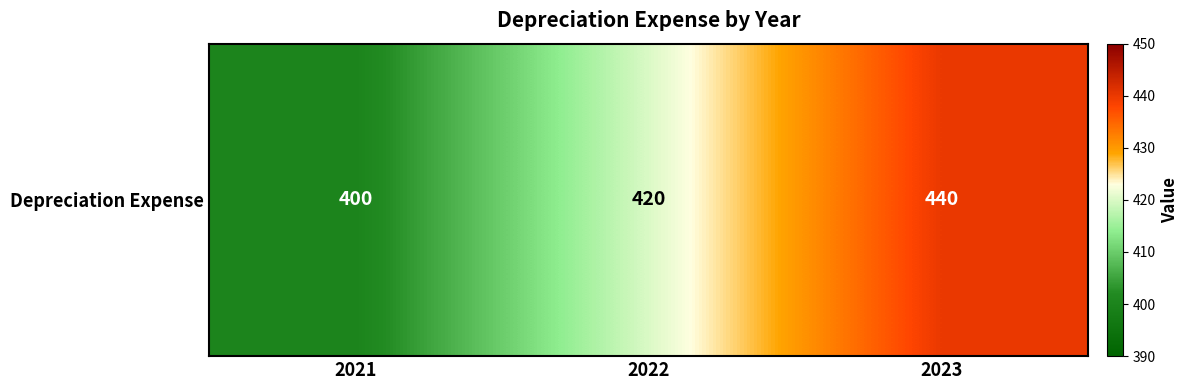

True or false: the data shows 440 at 2023.

True